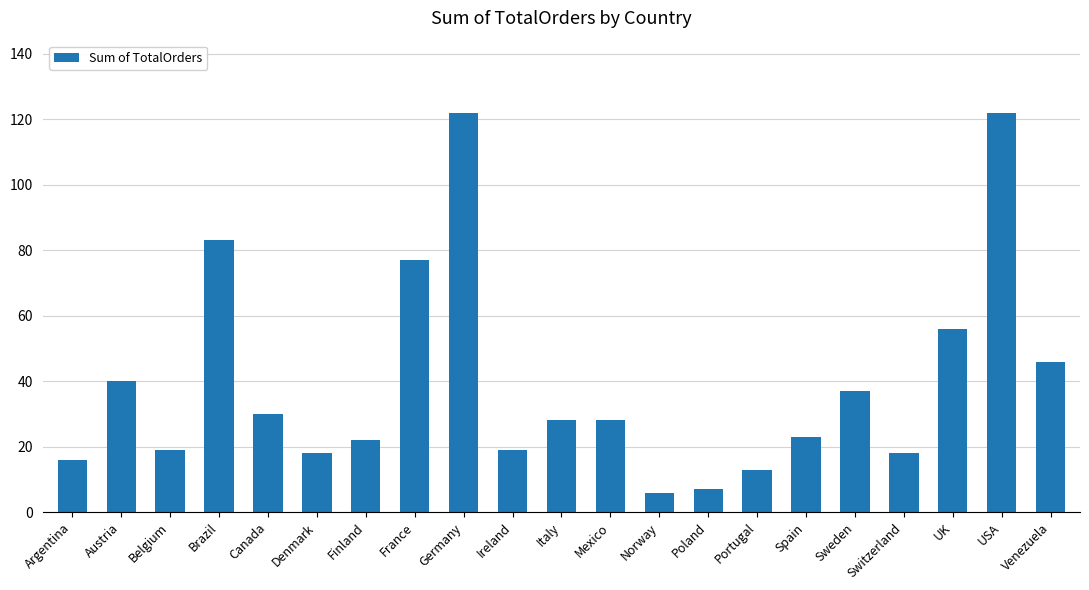

Is it true that the value at Spain is 23?

True